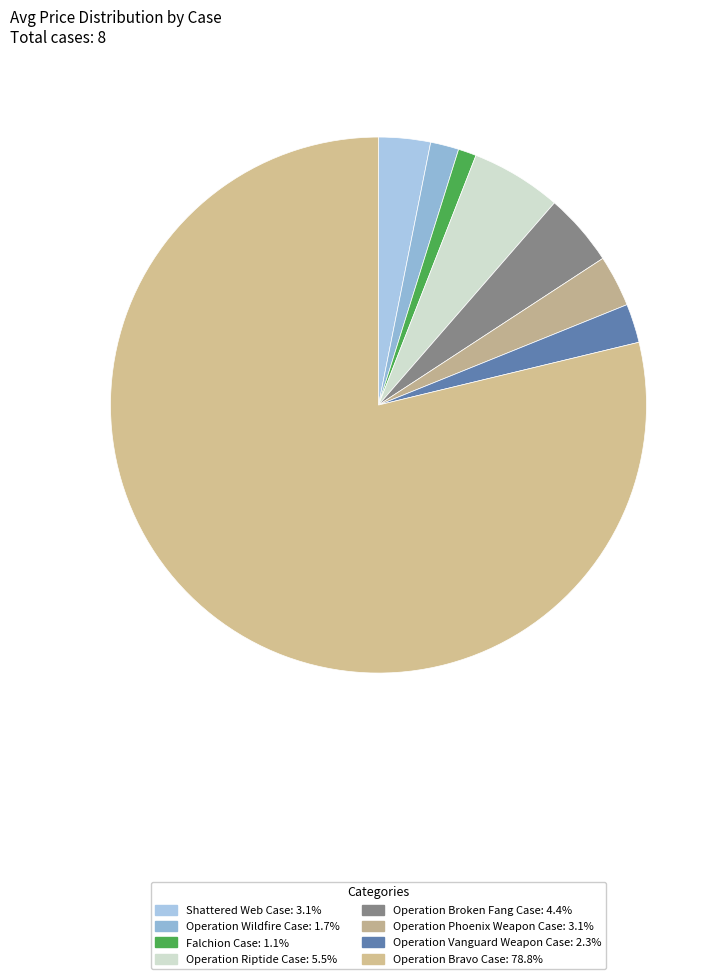

Which category accounts for the majority?

Operation Bravo Case